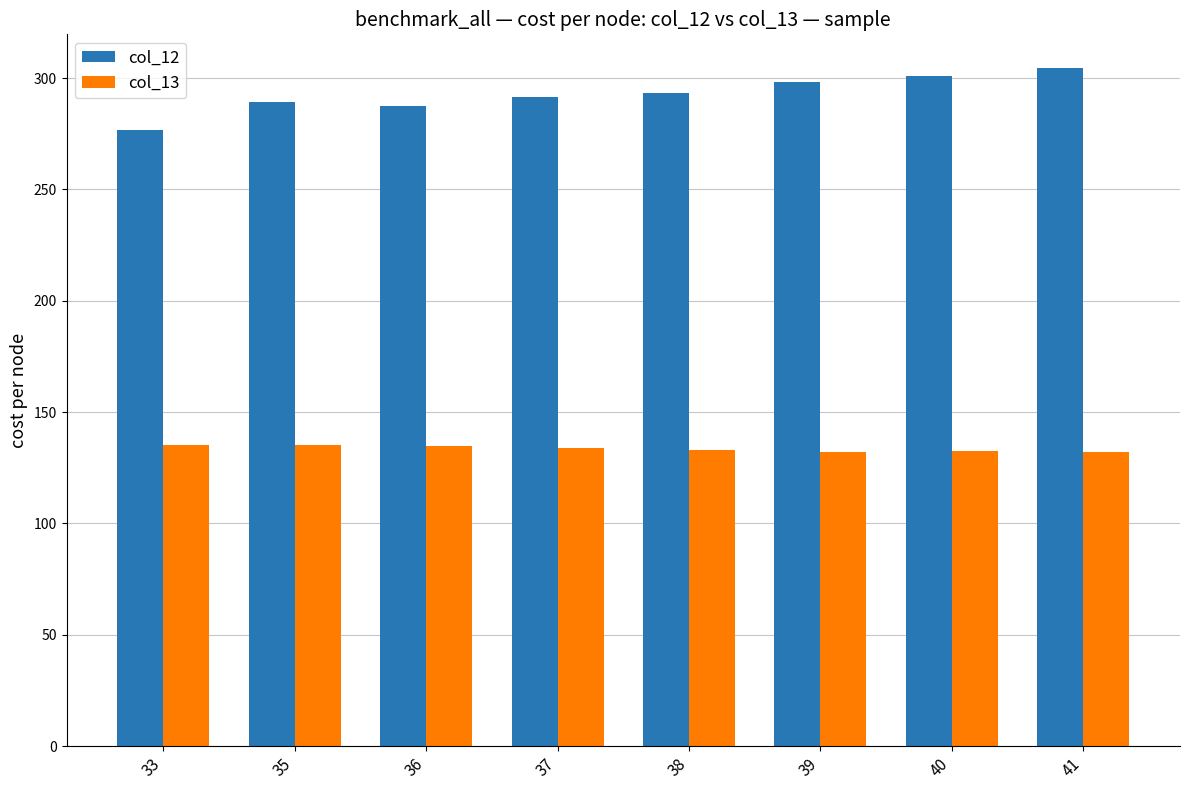

At which label does col_12 reach its minimum?

33